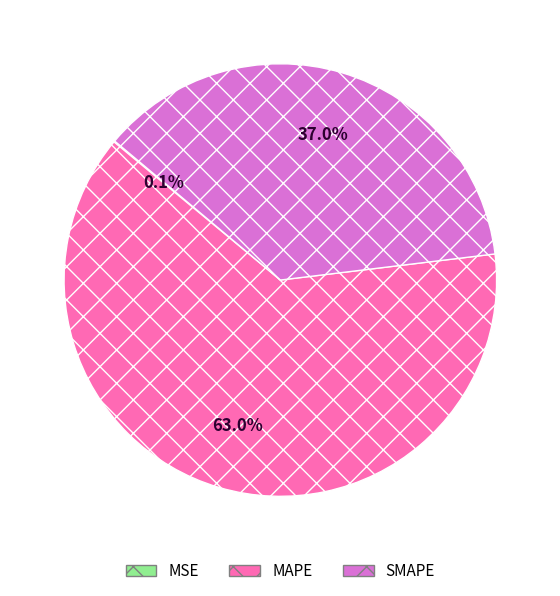

Does any single category account for the majority?

Yes